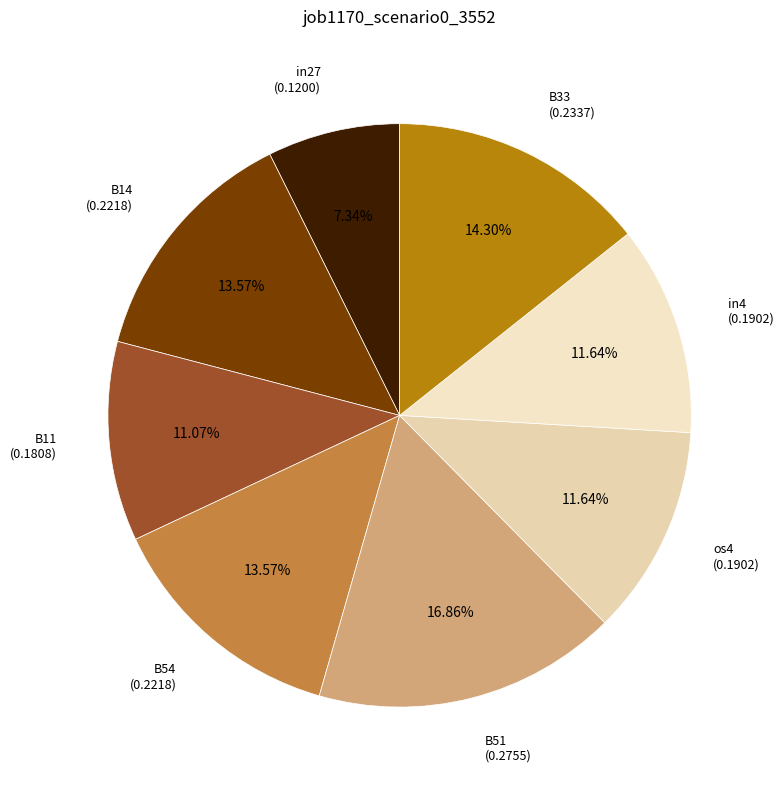

Which category has the biggest portion of the pie?

B51